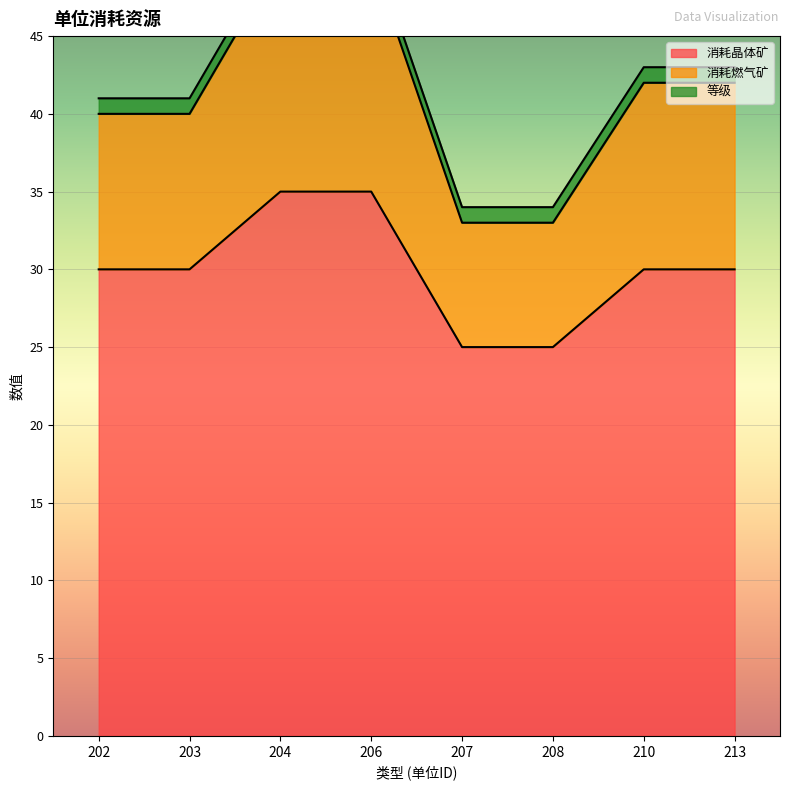

True or false: 消耗晶体矿 has a value of 35 at 204.

True